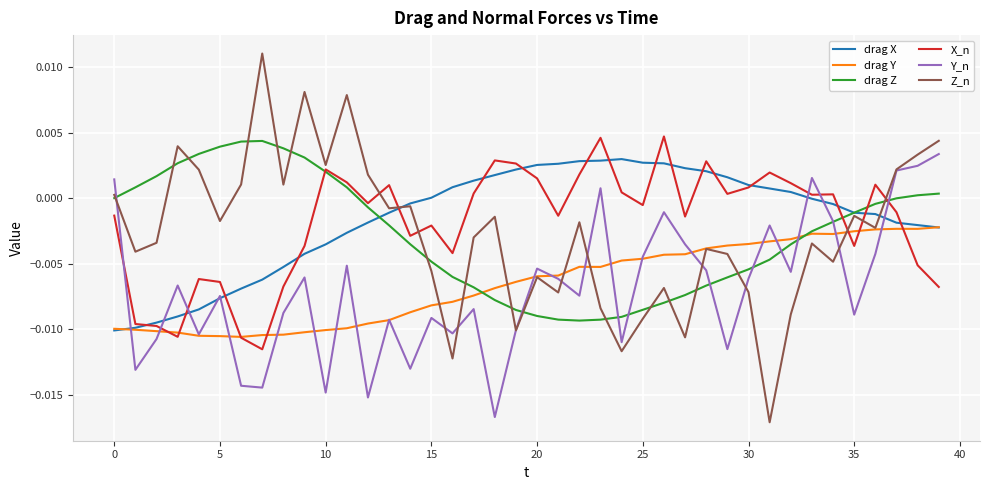

Which series has the largest range (max minus min)?

Z_n